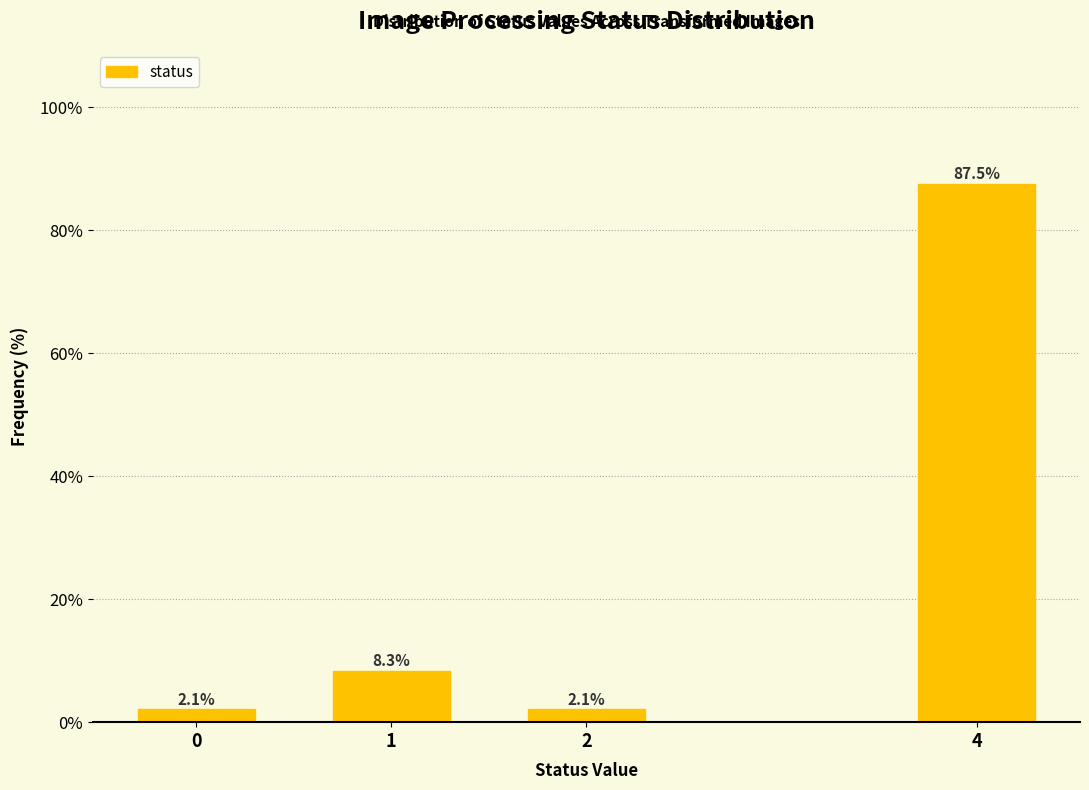

Reading right to left, list all the values displayed in this chart.

87.5	2.1	8.3	2.1